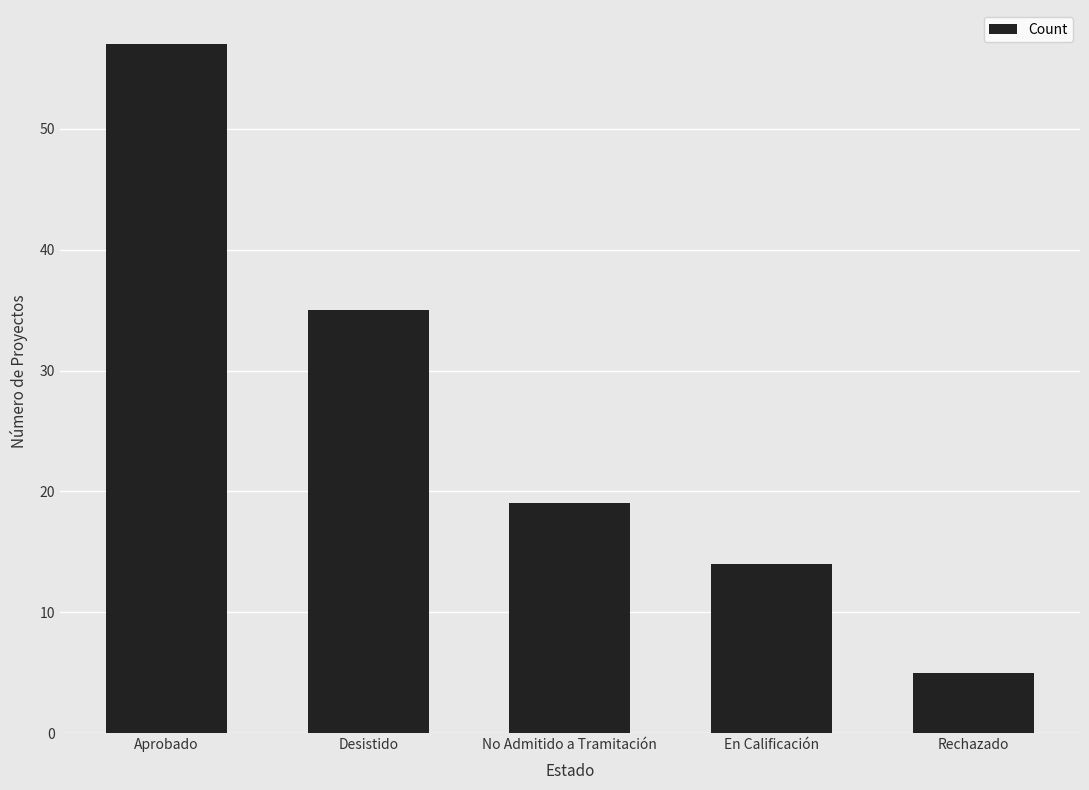

At which category does the chart reach its peak across all series?

Aprobado